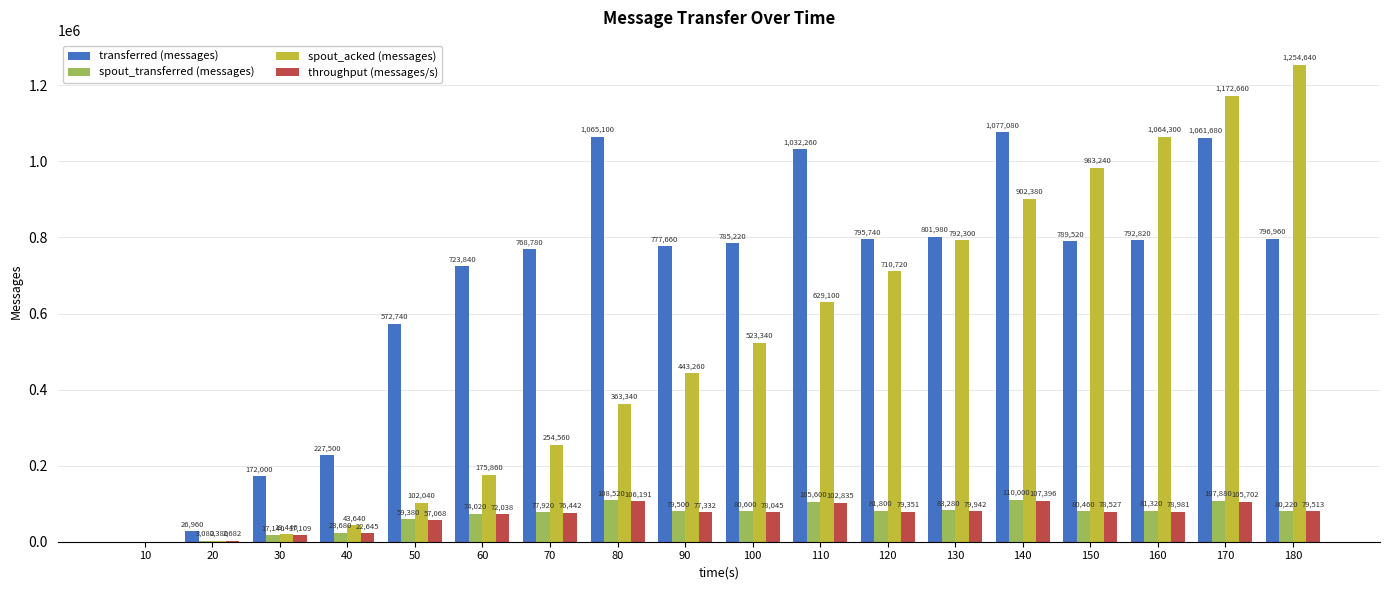

What are all the series names shown in the legend?

transferred (messages), spout_transferred (messages), spout_acked (messages), throughput (messages/s)